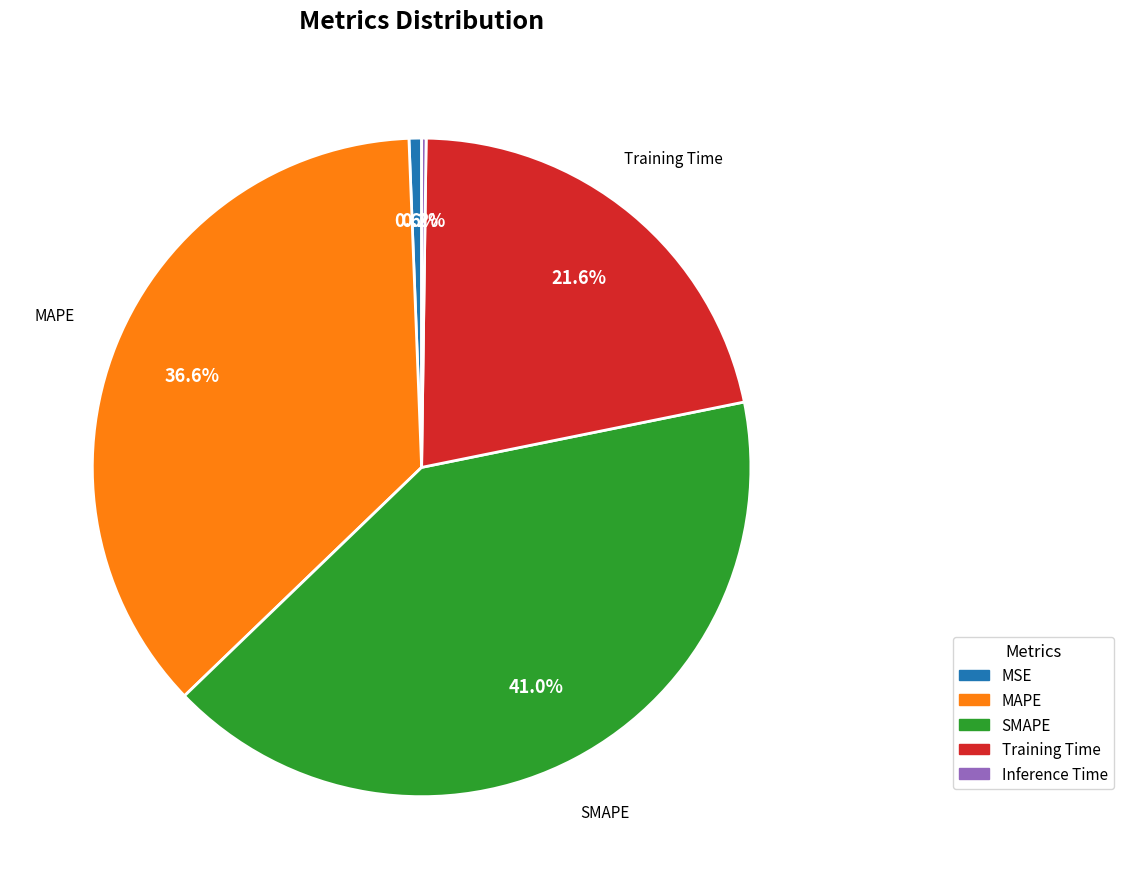

Is there any slice that represents more than half of the pie?

No